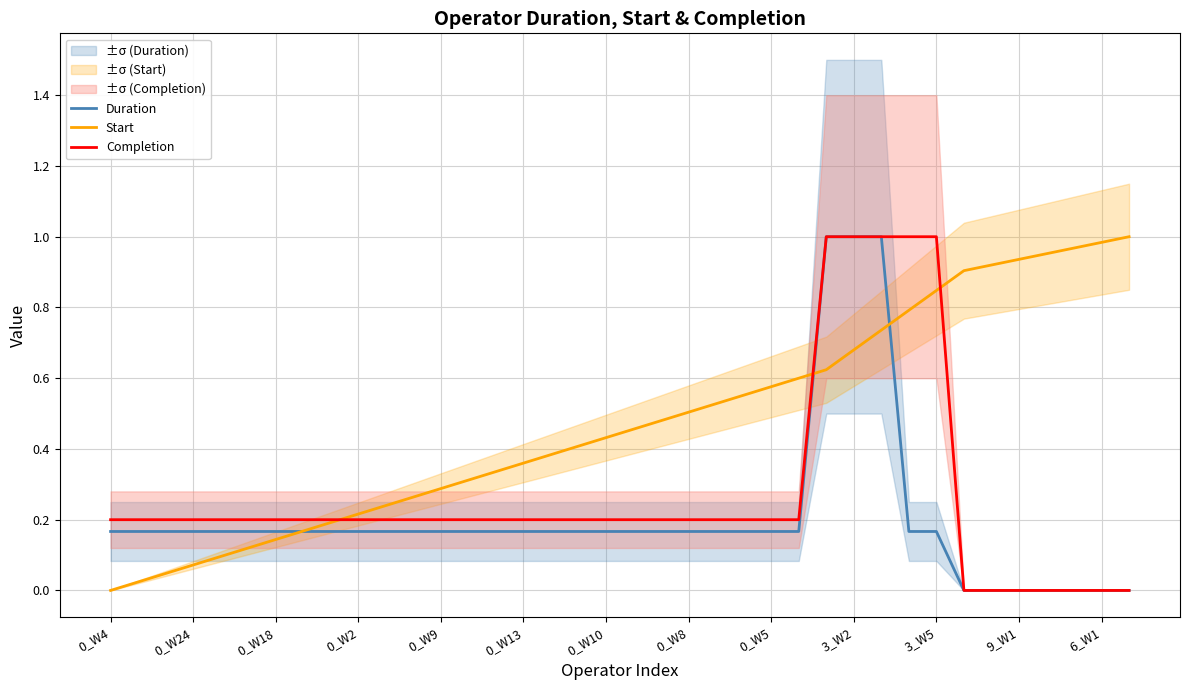

Which series changed the most between 0_W5 and 21?

Start